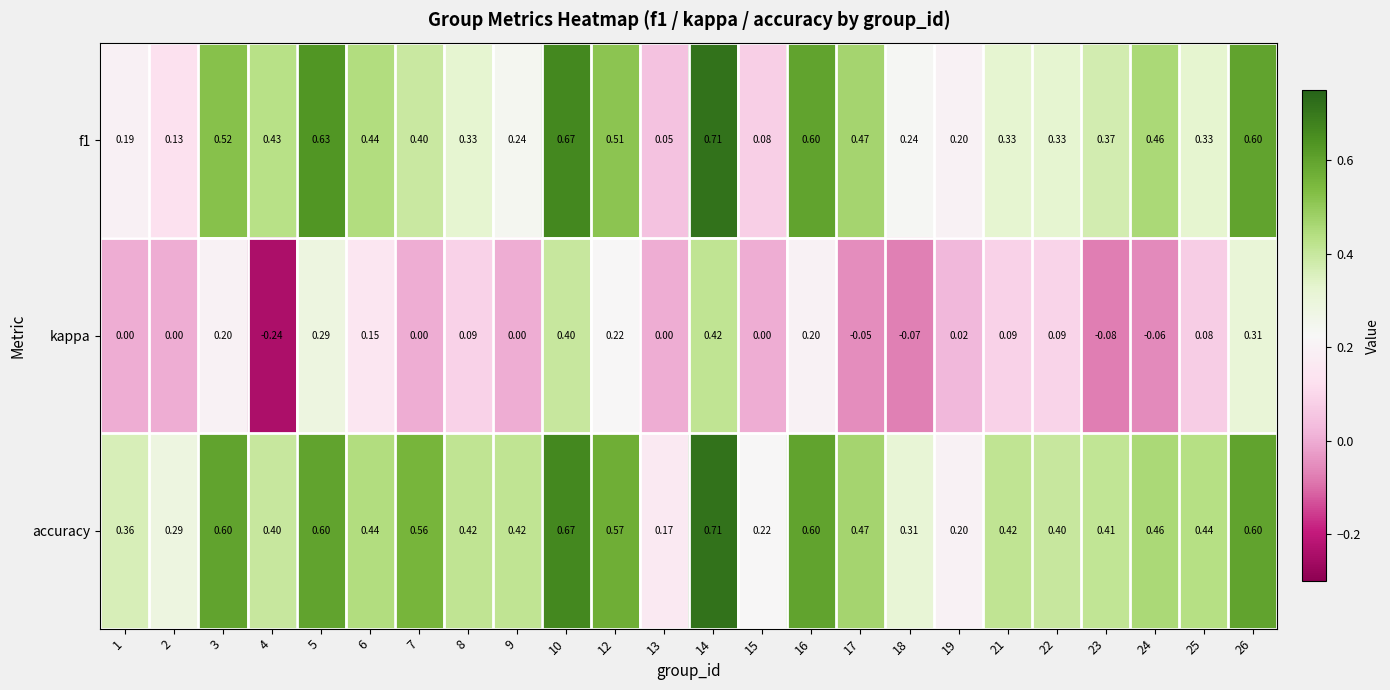

Which series has the largest total across all categories?

accuracy